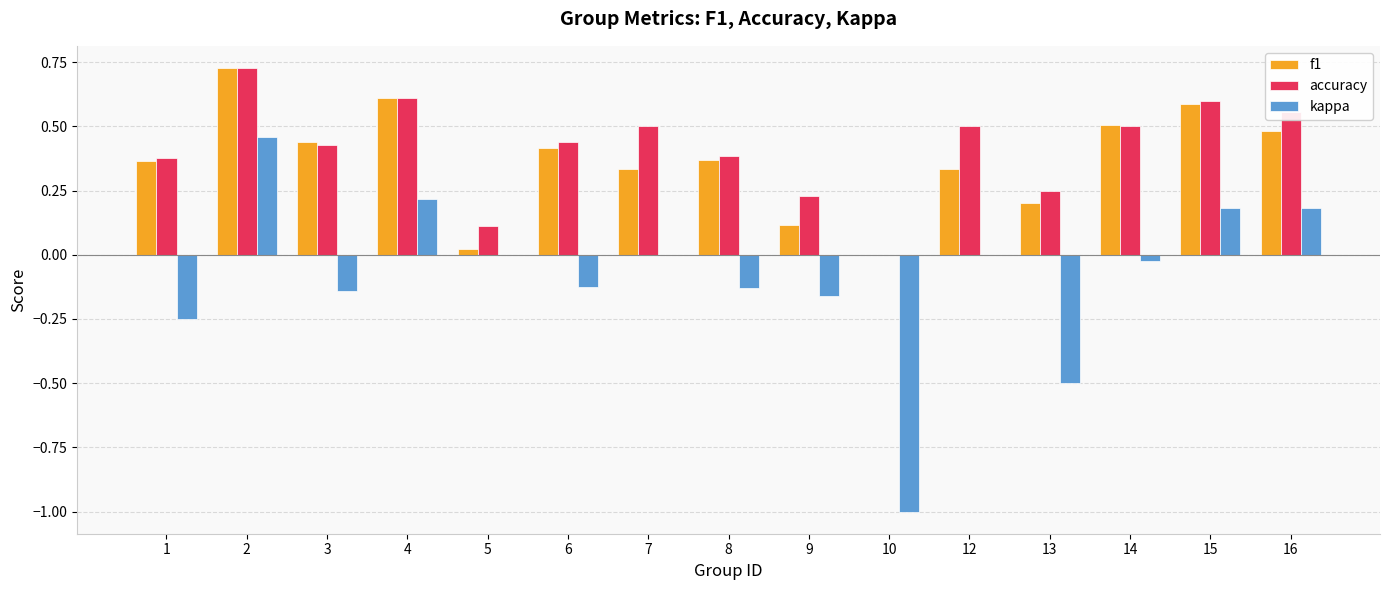

The accuracy series shows 0.6 at 15. True or false?

True